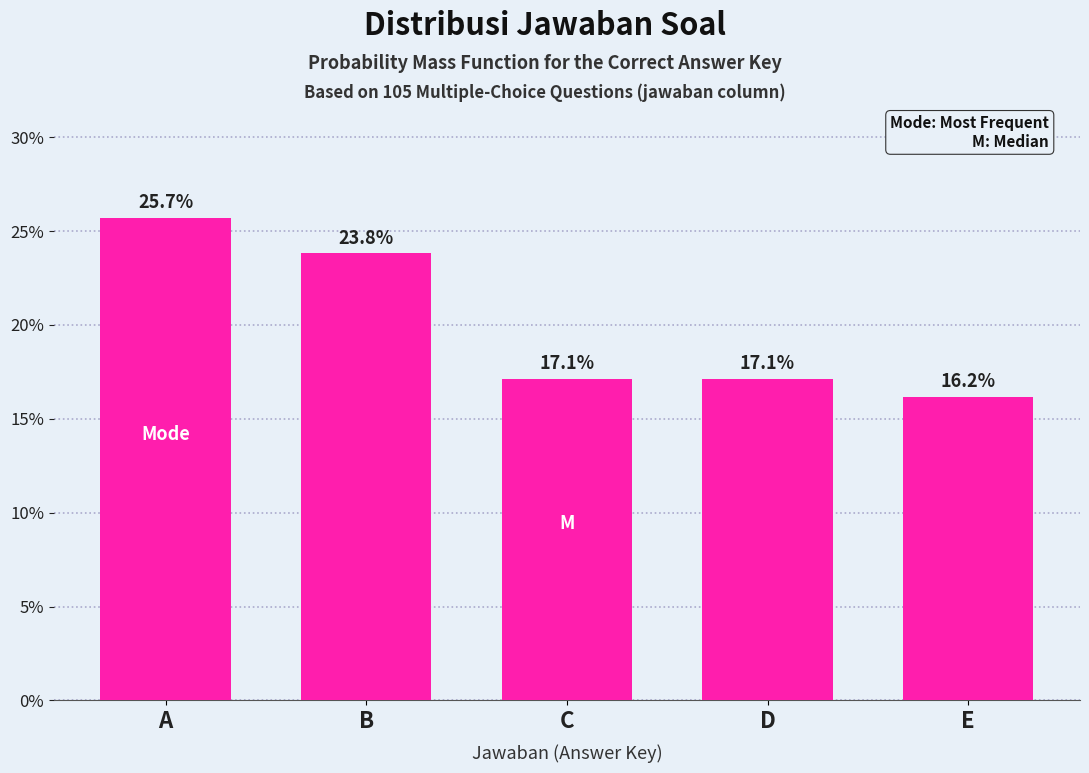

Reading left to right, list all the values displayed in this chart.

25.7	23.8	17.1	17.1	16.2